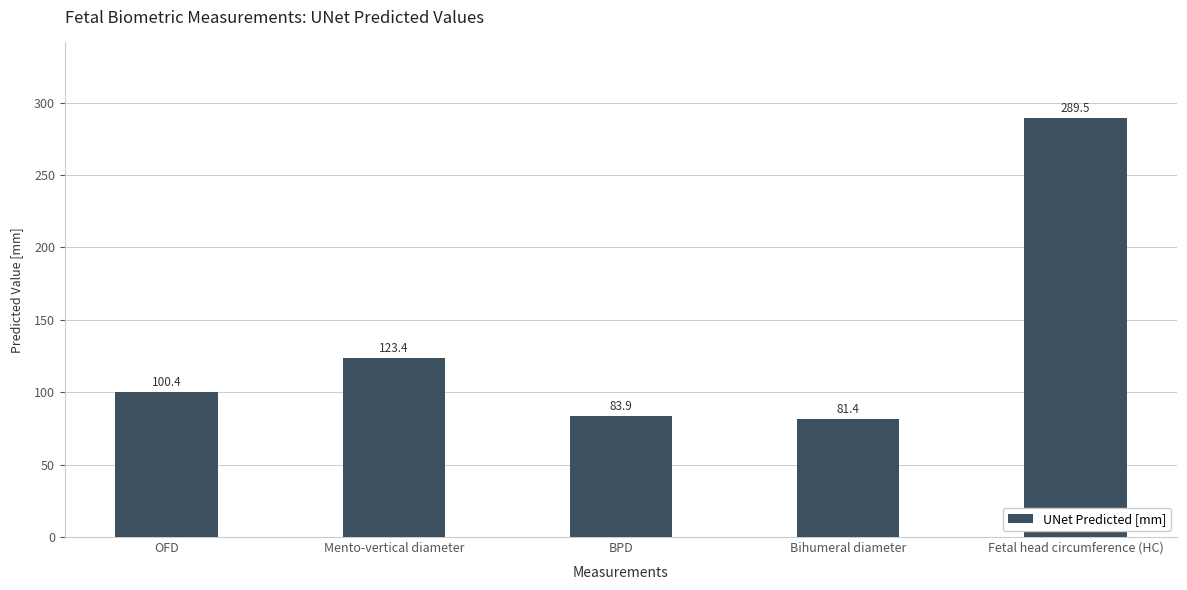

Reading left to right, what are all the values shown in this chart?

OFD=100.4	Mento-vertical diameter=123.4	BPD=83.9	Bihumeral diameter=81.4	Fetal head circumference (HC)=289.5